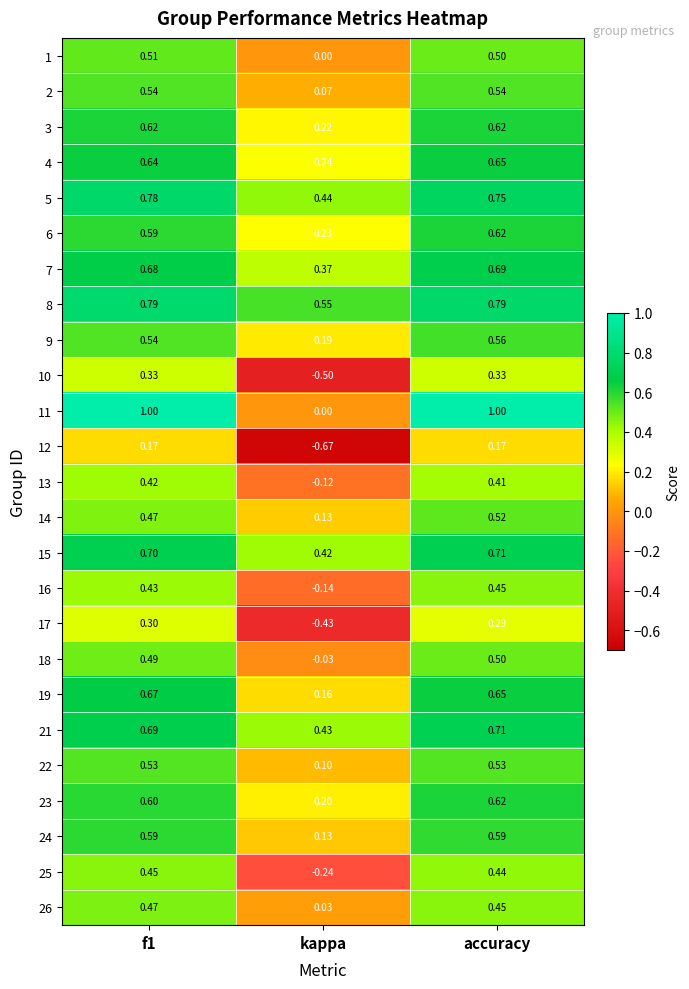

Which label corresponds to the smallest value in the chart?

kappa